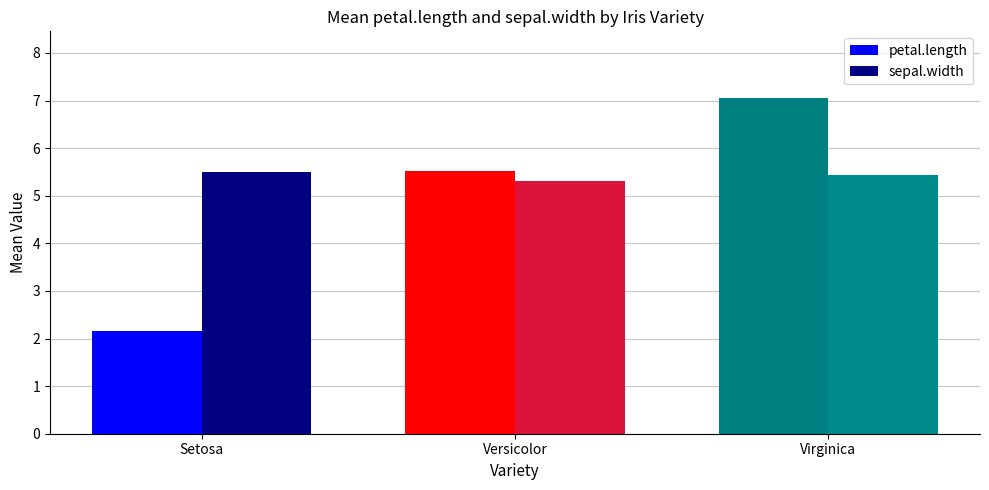

Reading left to right, list all the values displayed in this chart.

petal.length: 2.2	5.5	7.0
sepal.width: 5.5	5.3	5.4